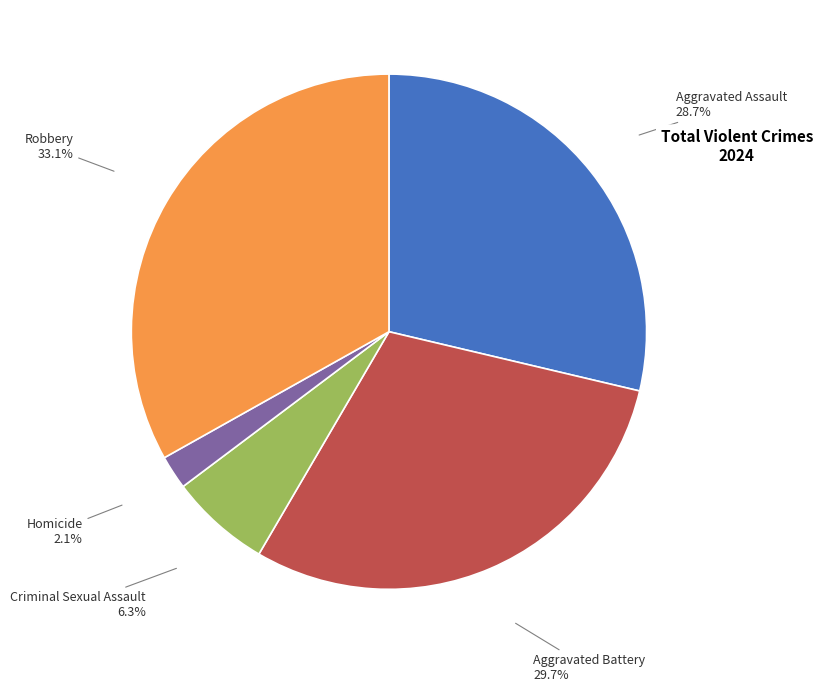

Does any single category account for the majority?

No